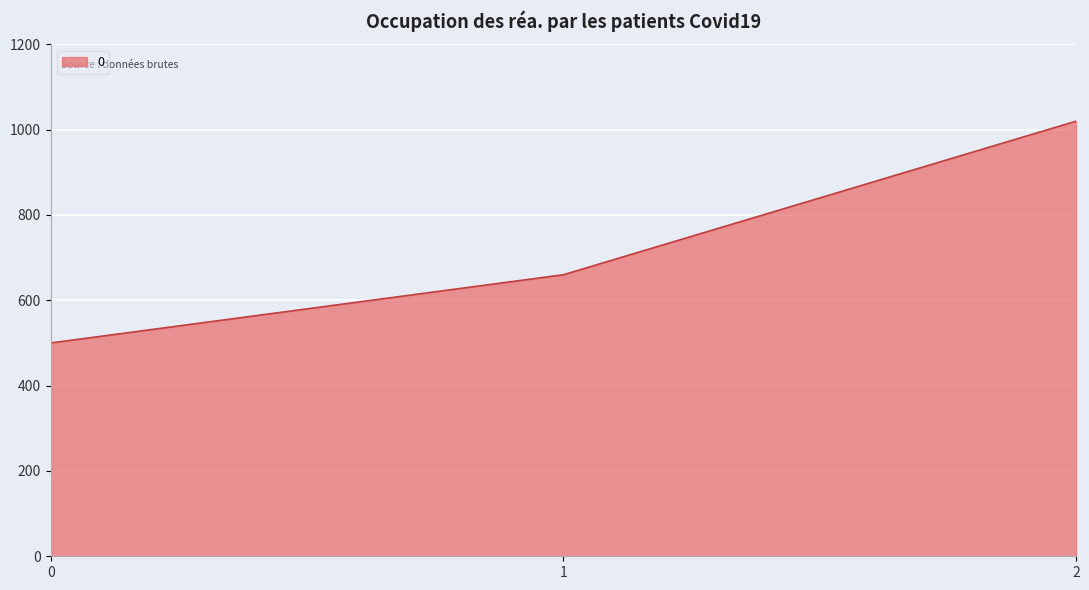

Is it true that the value at 2 is 1020?

True